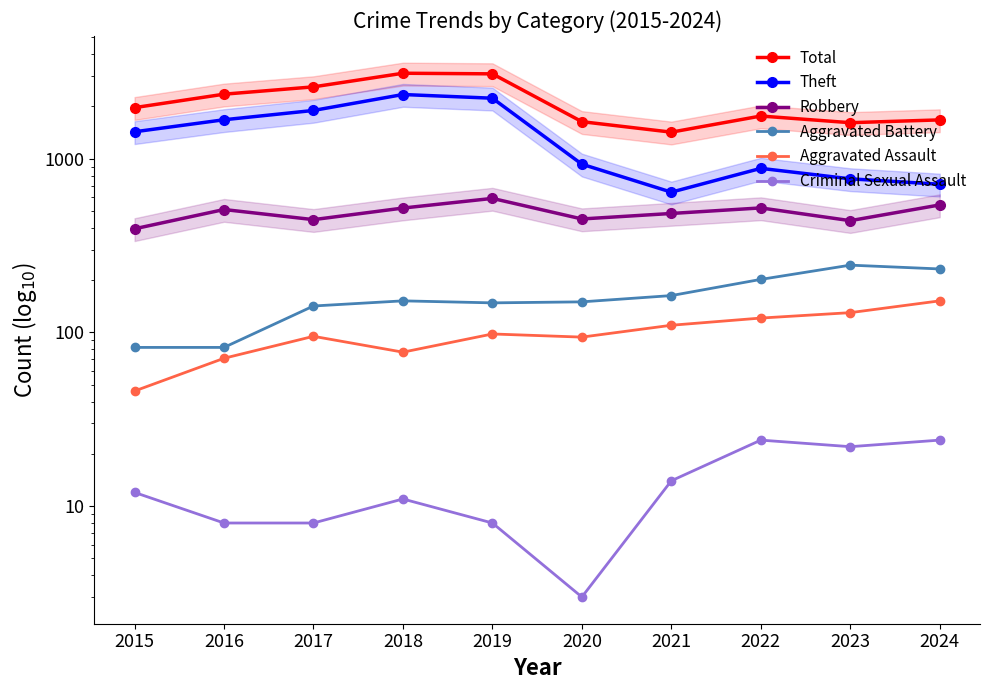

What is the value of the Aggravated Battery point at the 4th from the left?

152